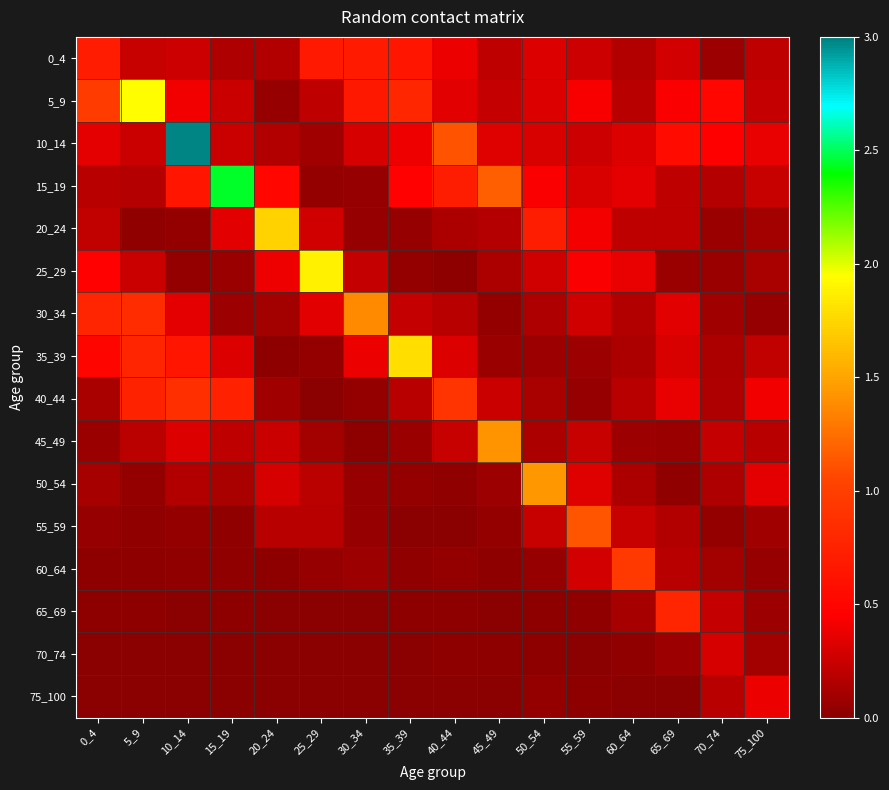

How many series are shown in this chart?

16